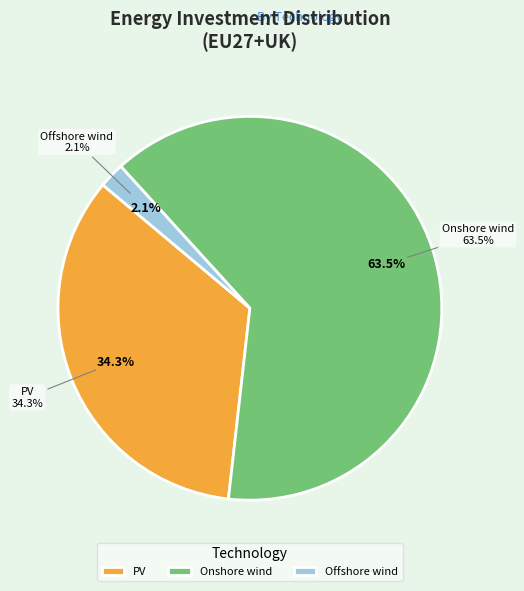

To the nearest percent, what portion does PV represent?

34%